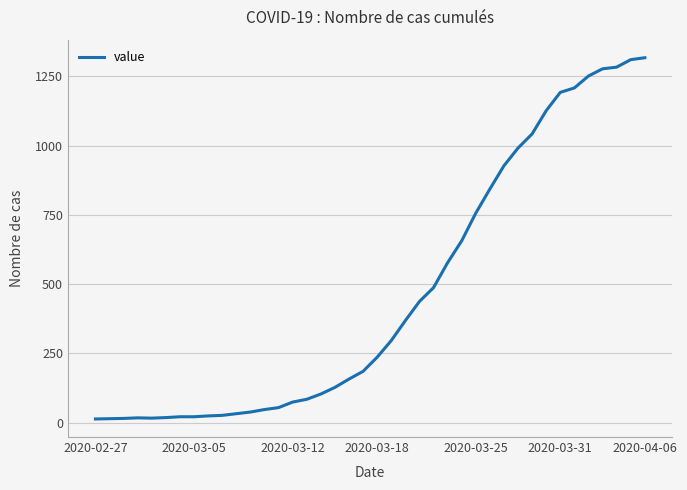

What is the difference between the maximum and minimum values?

1304